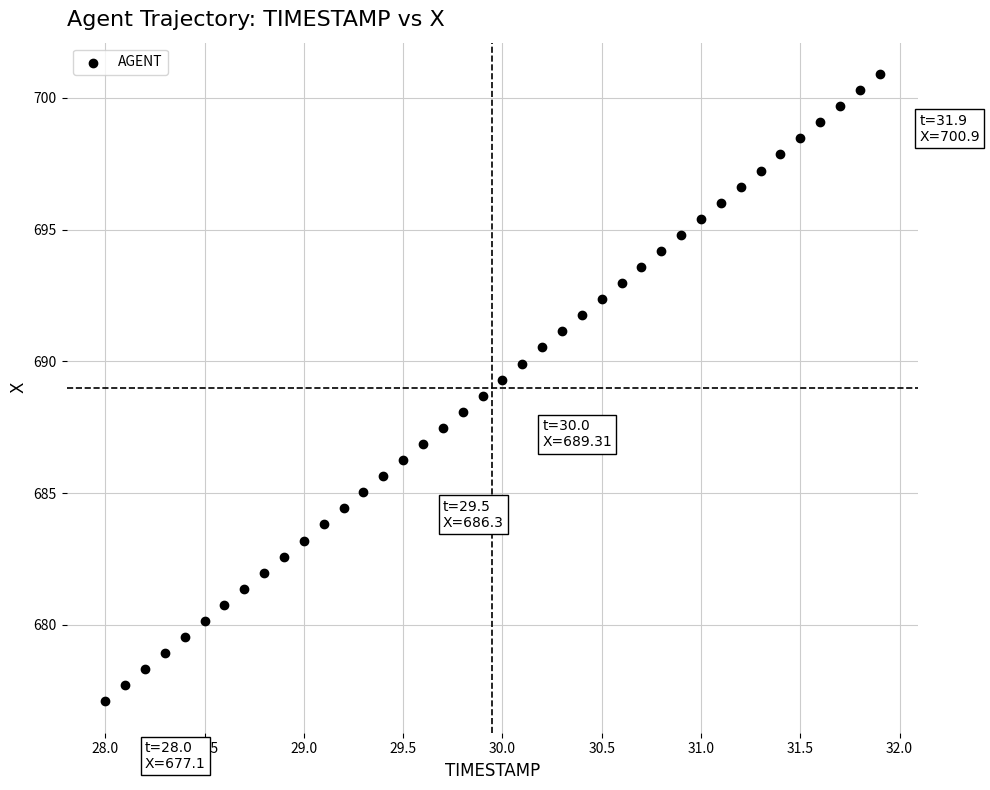

What is the range of X values (max minus min)?

3.9